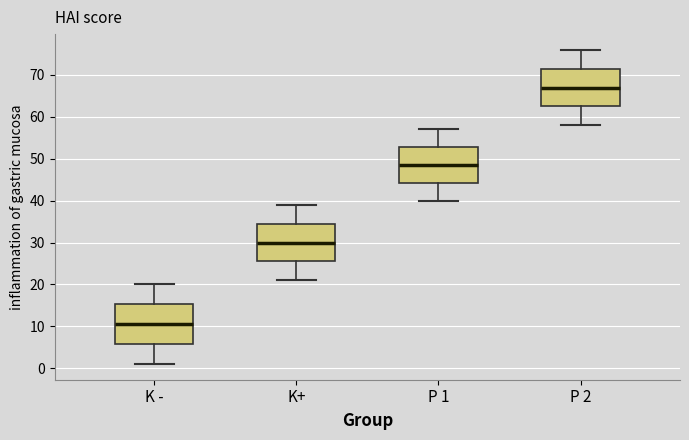

Which box has the lowest median line?

K -